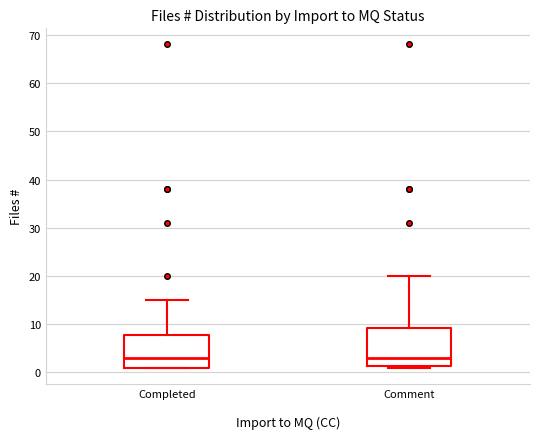

Reading left to right, read every box against the y-axis: the position of its median line, the range the box covers, and the ends of its whiskers. The values are not printed on the chart, so give them approximately, as read against the axis.

Completed: median 3, box 1 to 8, whiskers 1 to 15
Comment: median 3, box 1 to 9, whiskers 1 to 20